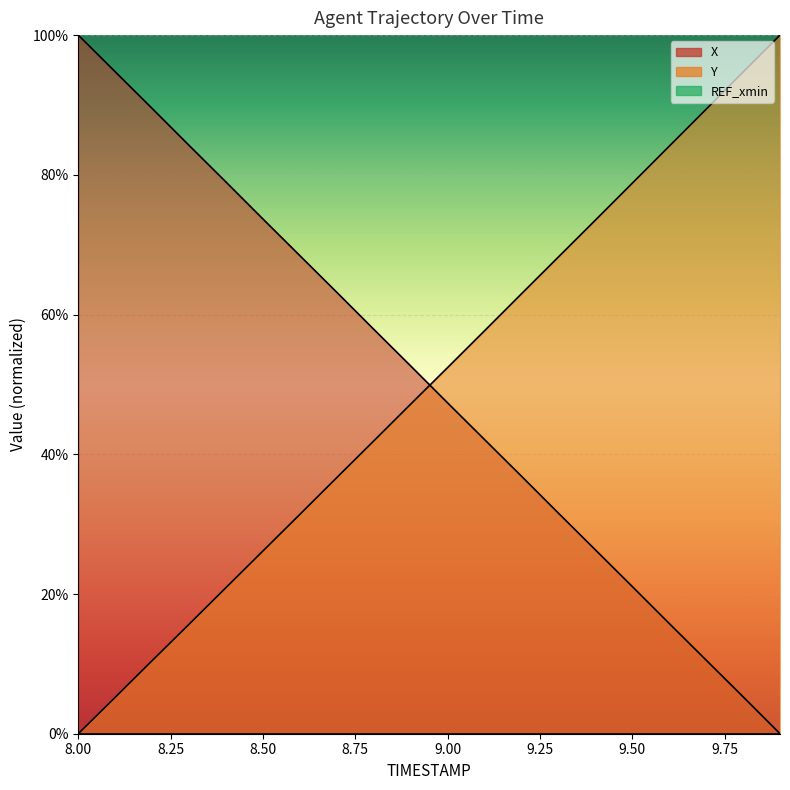

True or false: Y has more than 1 interior local peaks.

False